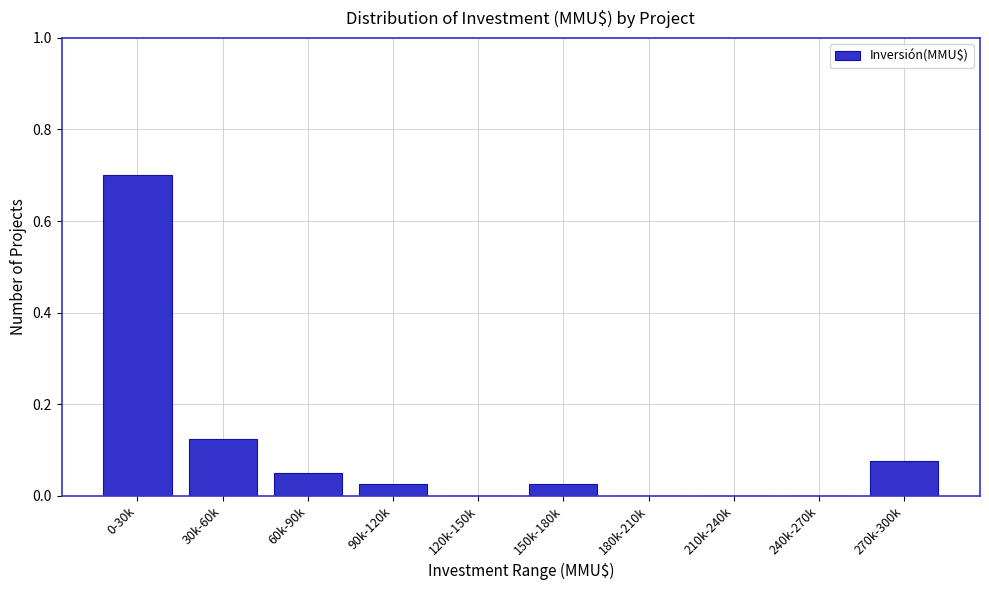

Between 180k-210k and 90k-120k, which is larger?

90k-120k